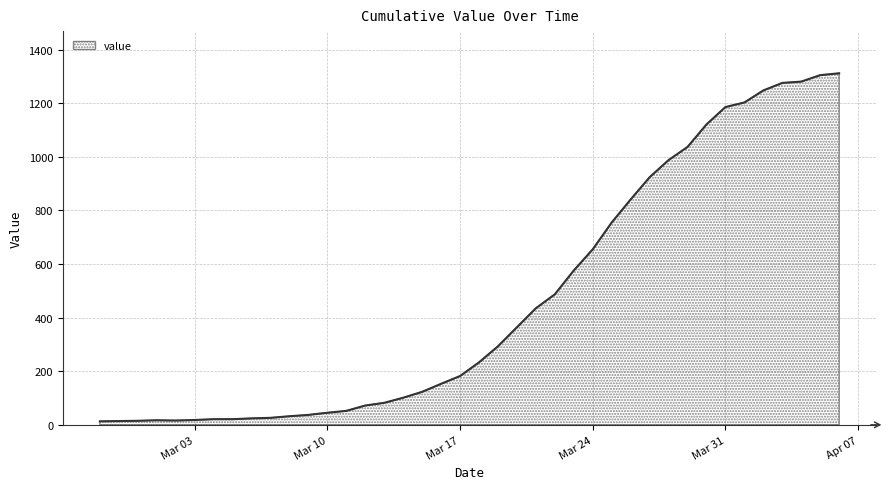

What is the difference between the maximum and minimum values?

1299